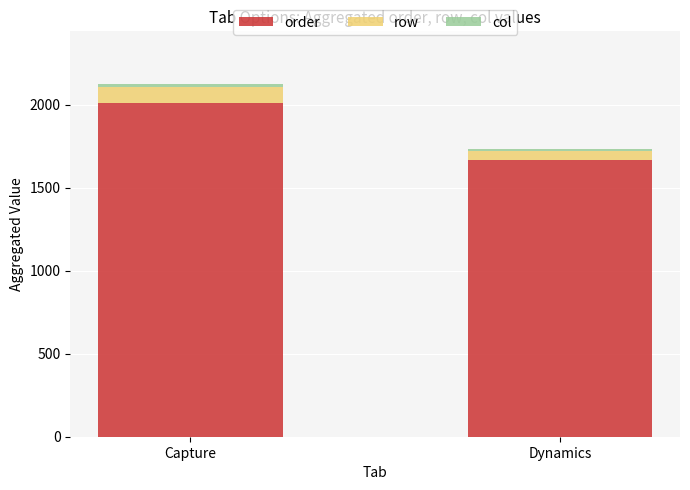

What is the difference between the maximum and minimum values in the order series?

348